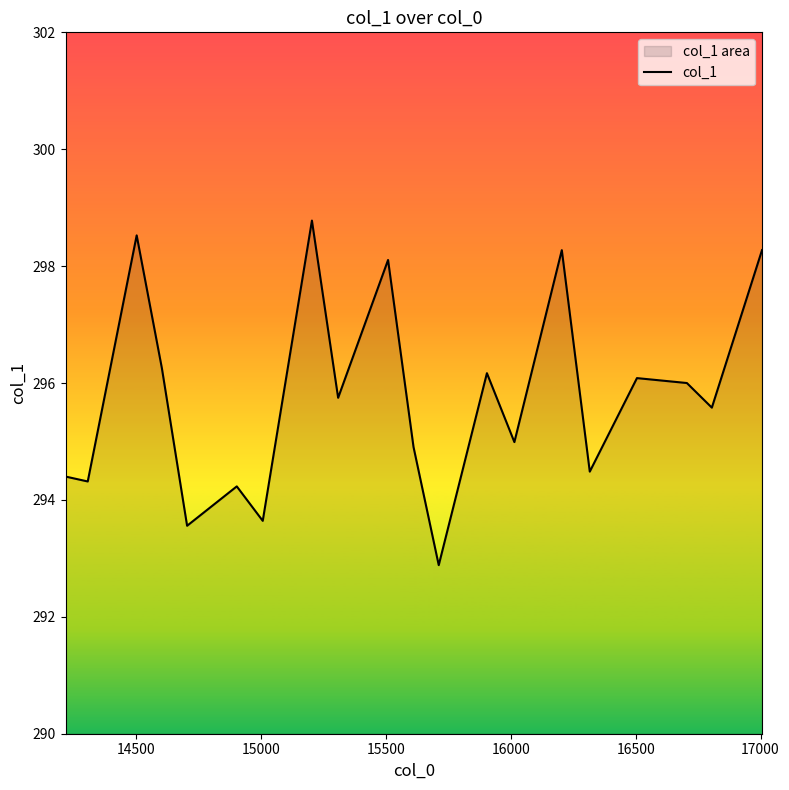

What is the difference between the maximum and minimum values?

5.9